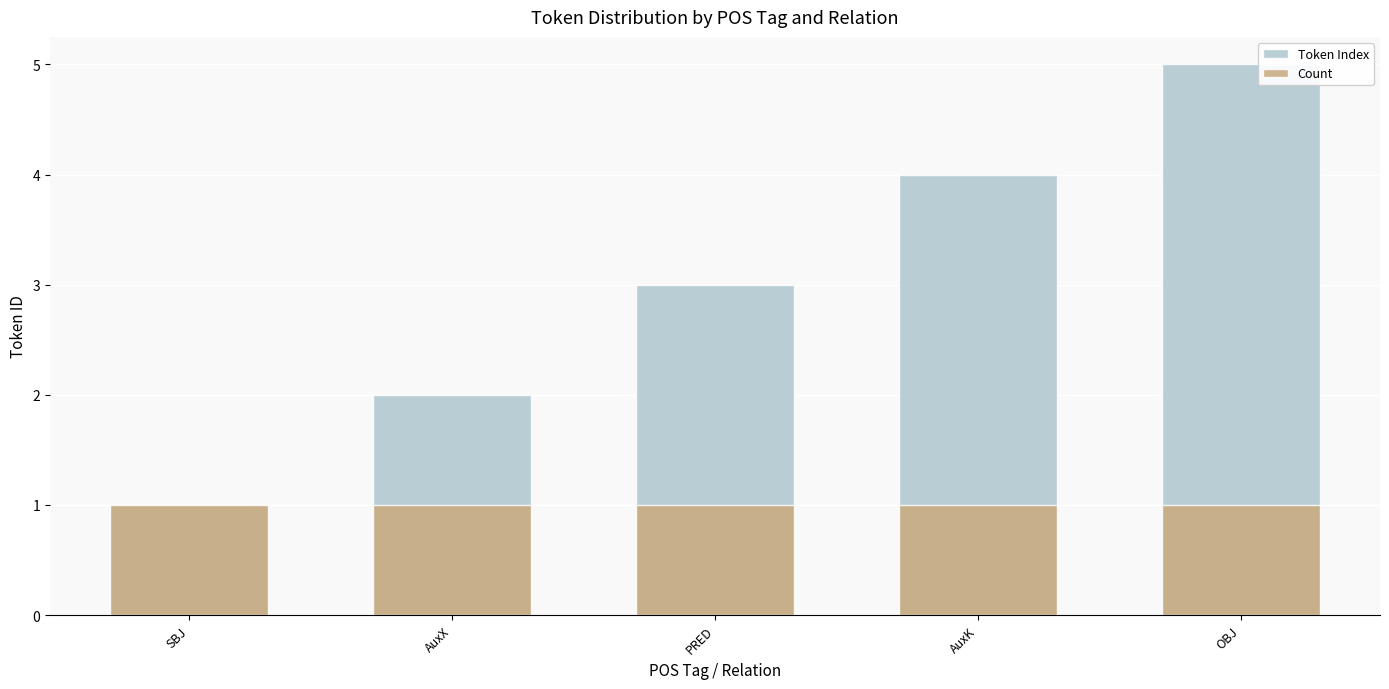

How many bars are there in each group?

2